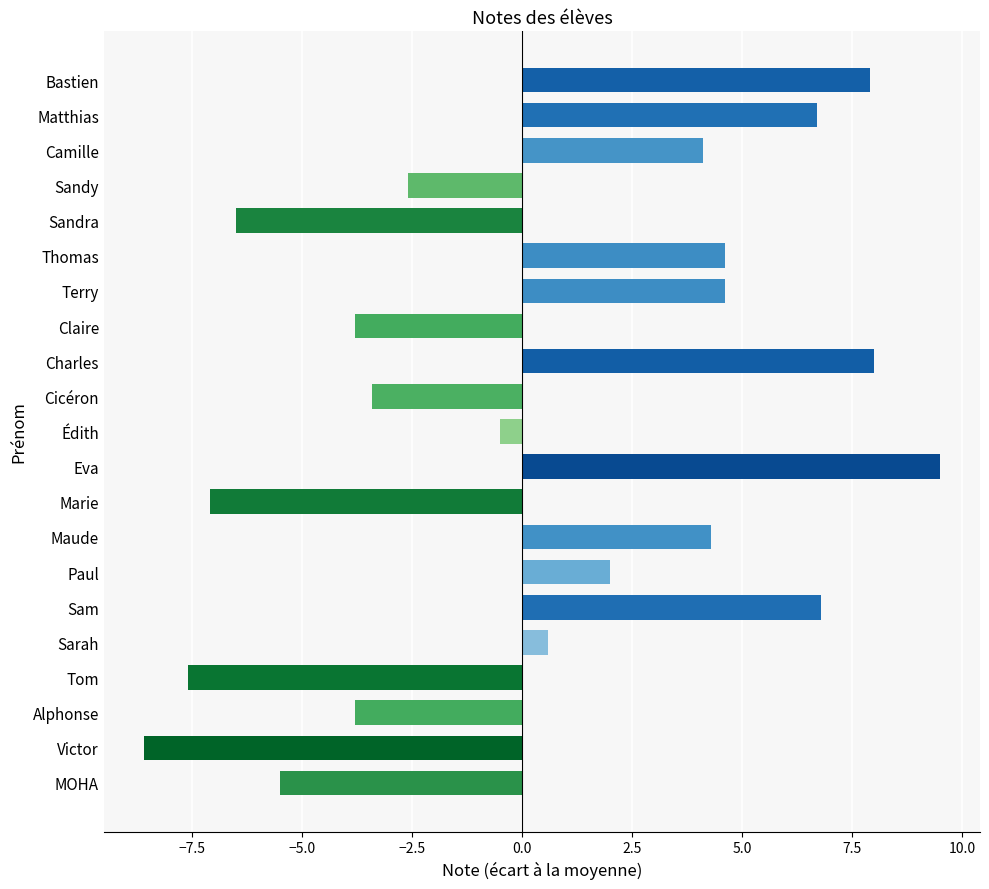

Which label corresponds to the smallest value in the chart?

Victor